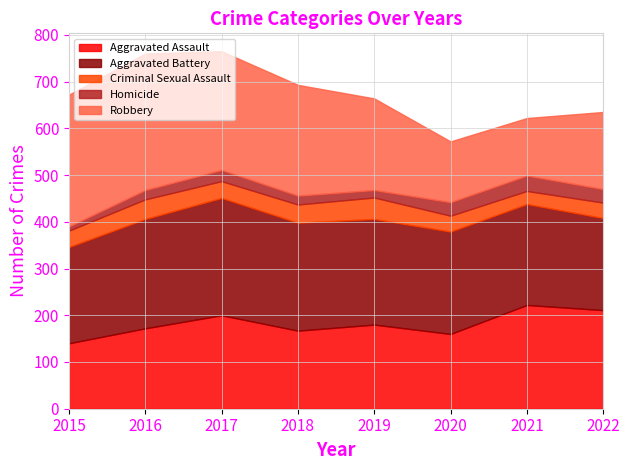

What is the value of the Criminal Sexual Assault point at the 8th from the left?

33